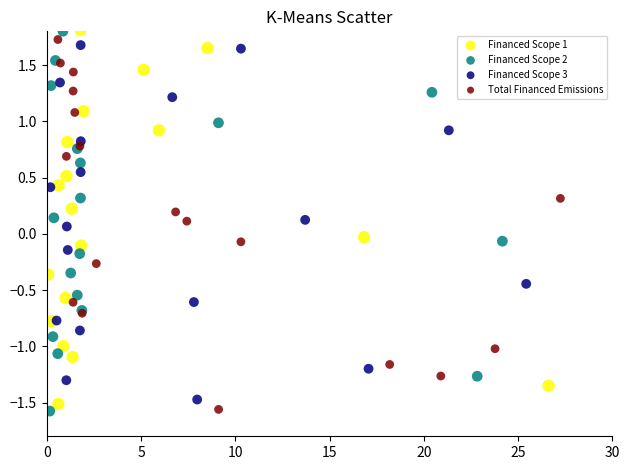

What are all the series names shown in the legend?

Financed Scope 1, Financed Scope 2, Financed Scope 3, Total Financed Emissions